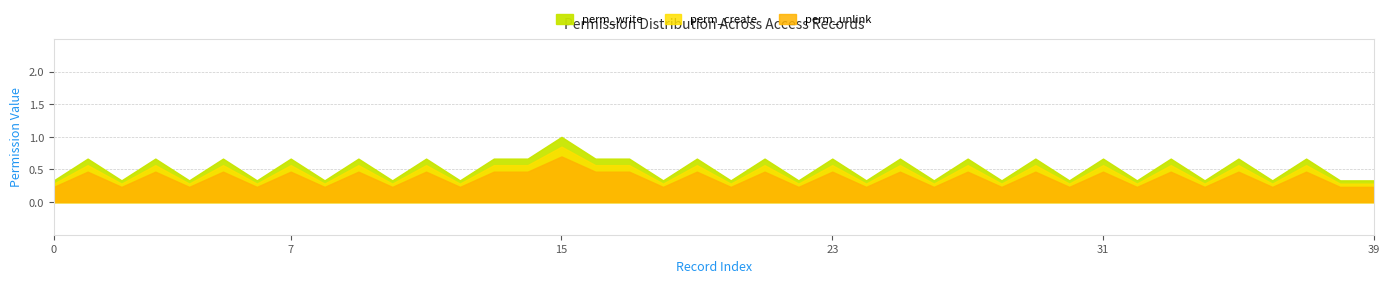

Which series has the largest range (max minus min)?

perm_write